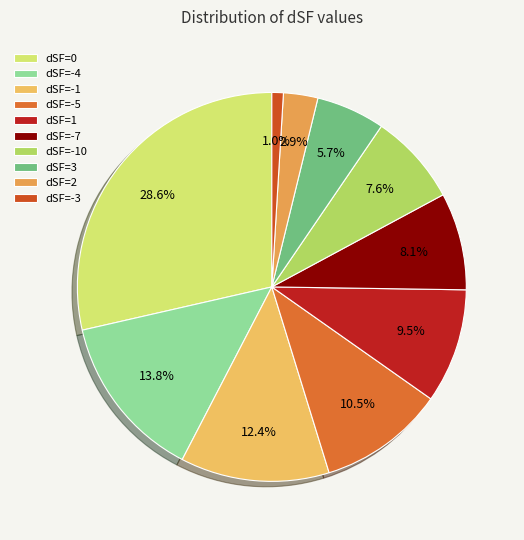

Is there a majority slice in this chart?

No